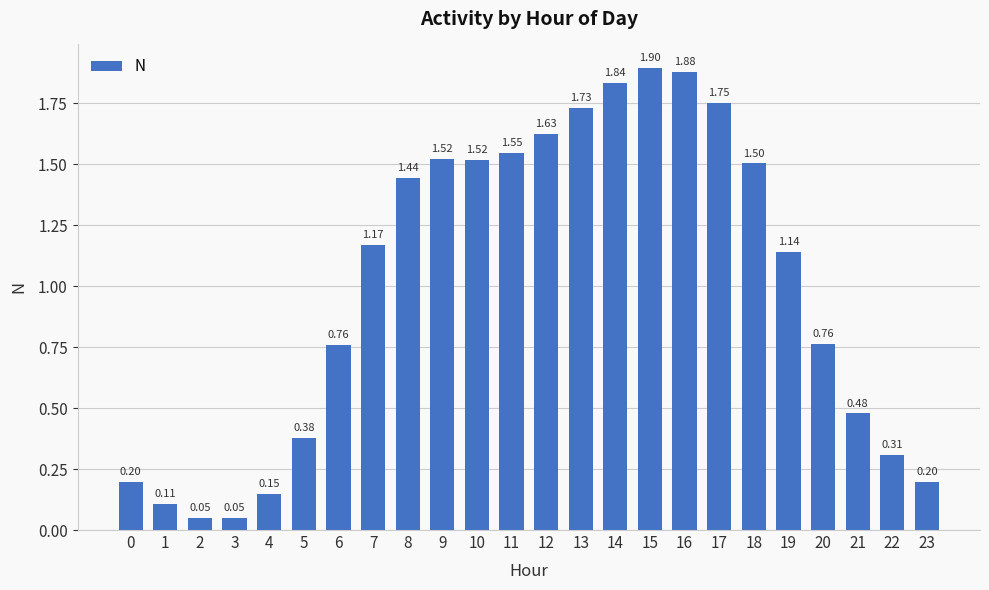

Which category has the lowest value across all series?

2